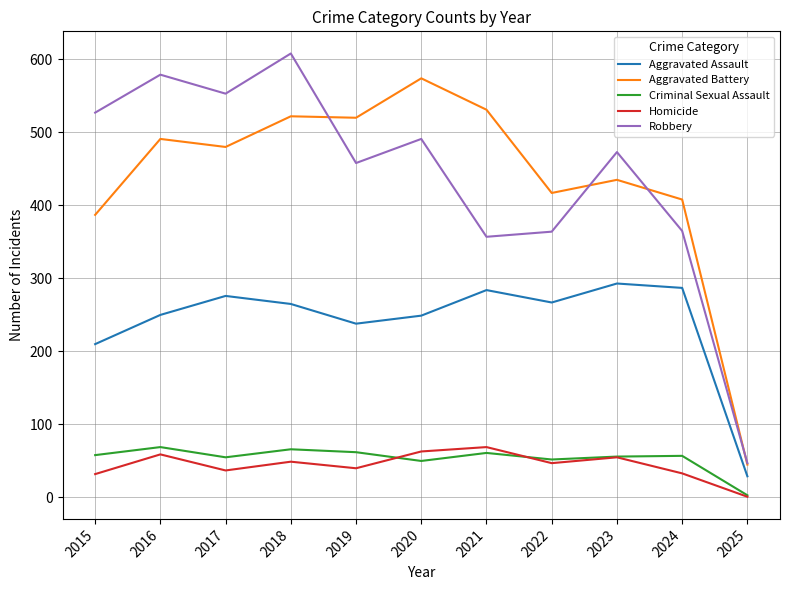

What is the difference between the Aggravated Assault values at 2016 and 2021?

34